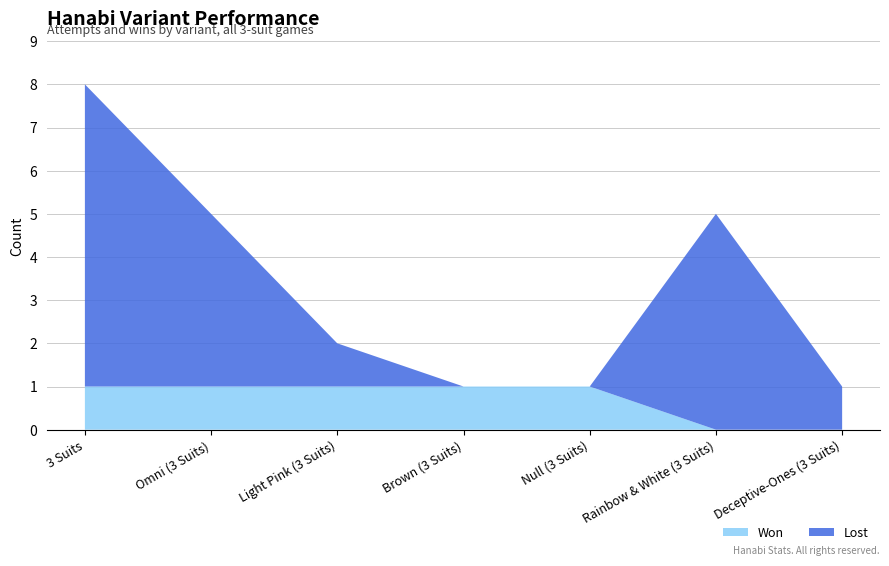

Reading left to right, what are all the values shown in this chart?

won: 3 Suits=1	Omni (3 Suits)=1	Light Pink (3 Suits)=1	Brown (3 Suits)=1	Null (3 Suits)=1	Rainbow & White (3 Suits)=0	Deceptive-Ones (3 Suits)=0
attempts: 3 Suits=8	Omni (3 Suits)=5	Light Pink (3 Suits)=2	Brown (3 Suits)=1	Null (3 Suits)=1	Rainbow & White (3 Suits)=5	Deceptive-Ones (3 Suits)=1